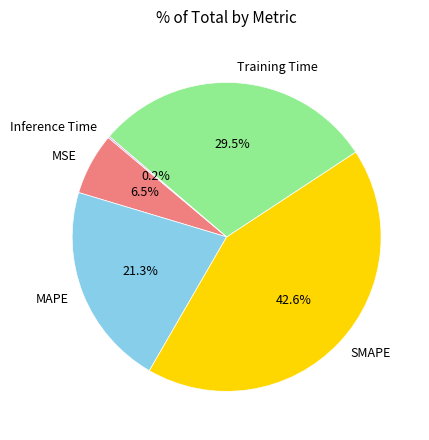

Which slice is the largest?

SMAPE